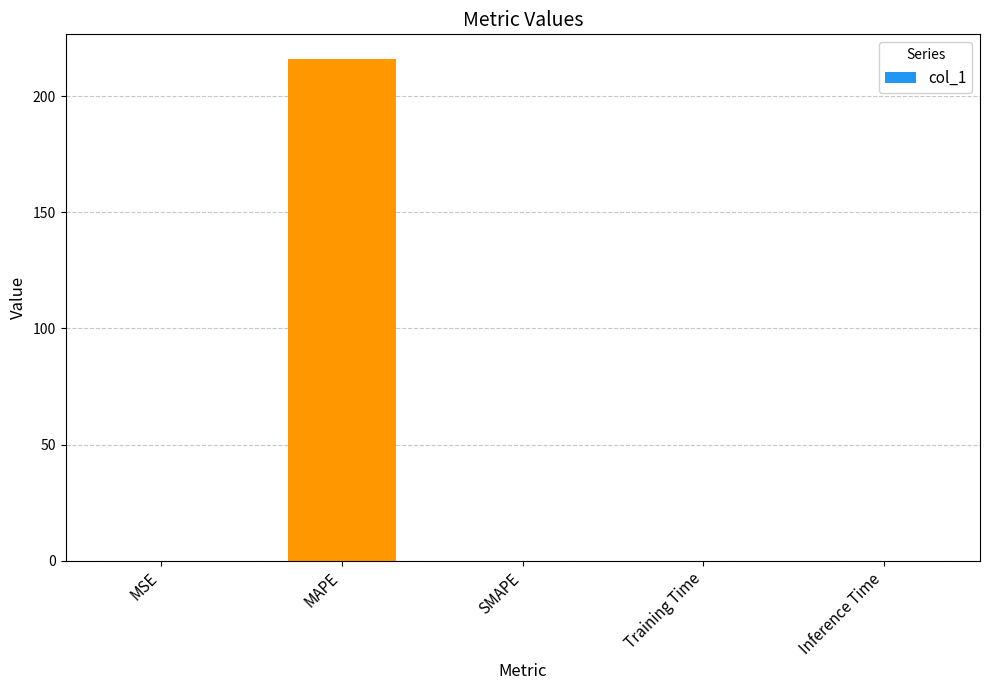

The value at Training Time is 0.0. True or false?

True